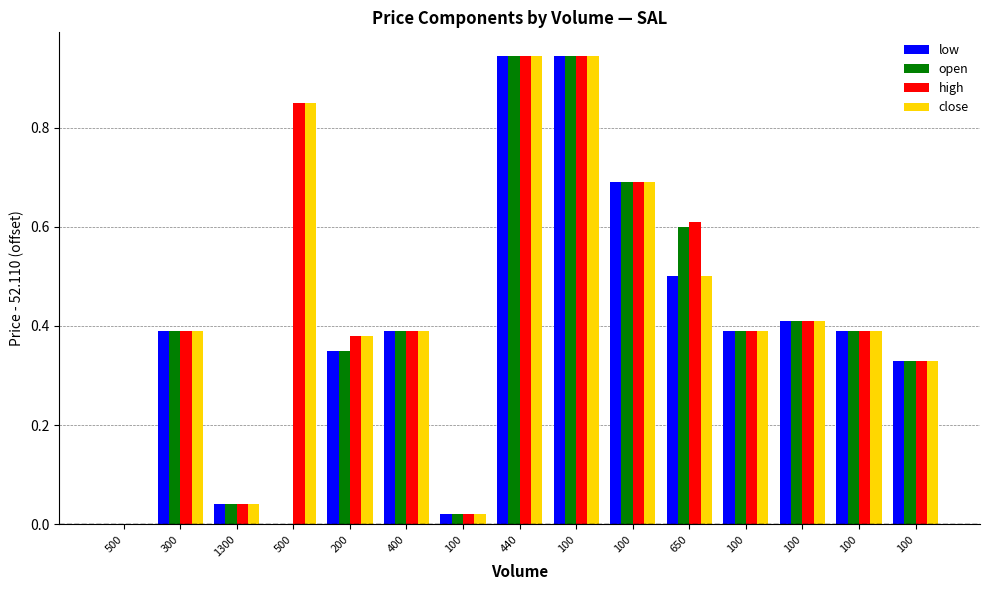

What is the total value across all series at 650?

2.2